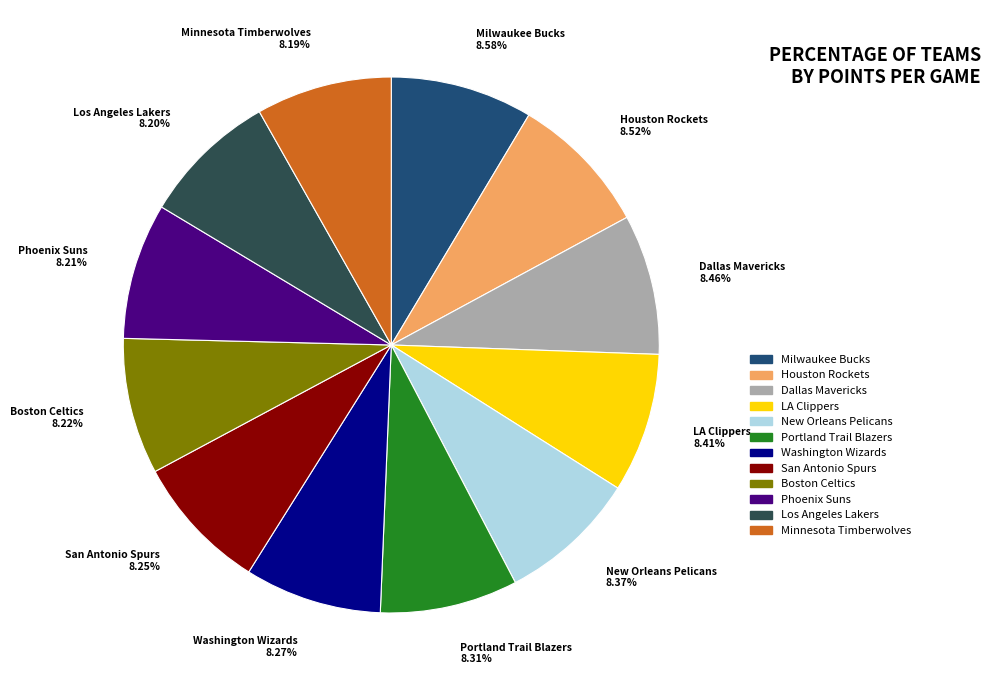

The Los Angeles Lakers slice represents 8% of the pie. True or false?

True